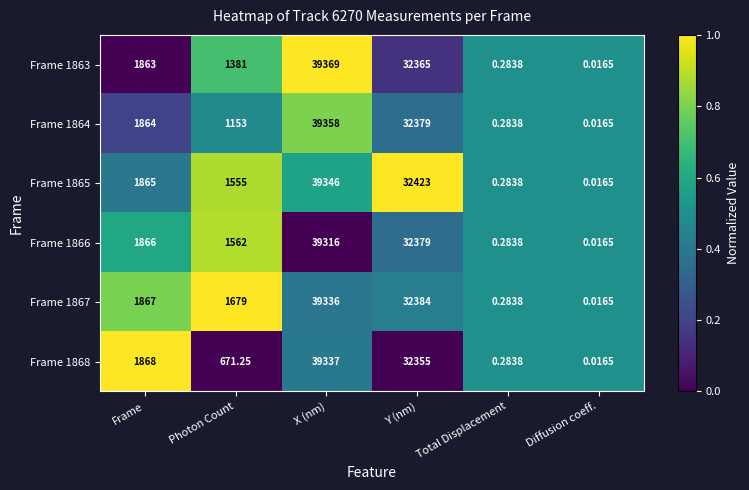

At which category is the sum across all series the highest?

X (nm)